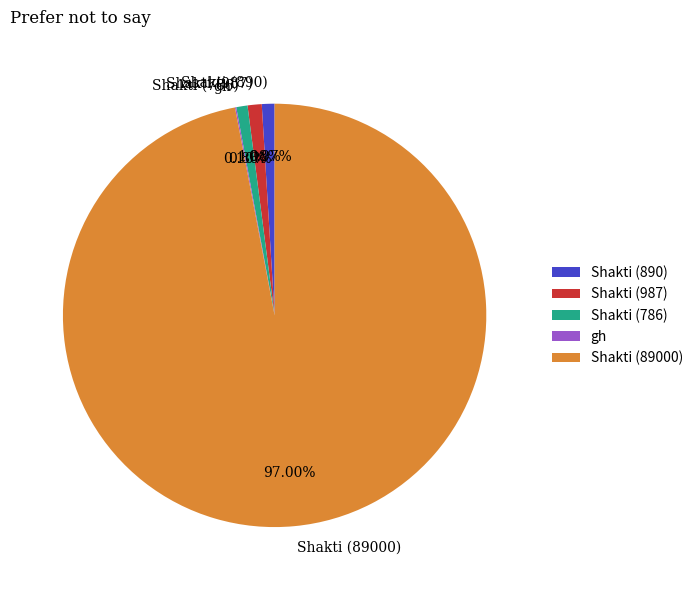

True or false: Shakti (890) accounts for 1% of the total.

True